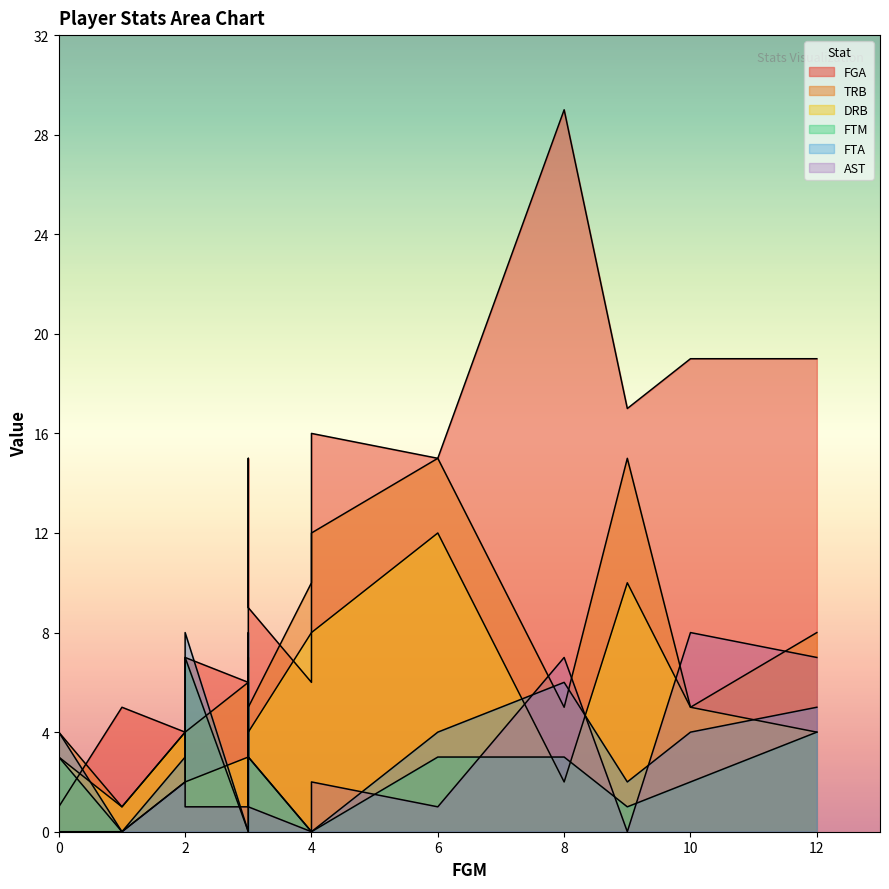

What are all the series names shown in the legend?

FGA, TRB, DRB, FTM, FTA, AST